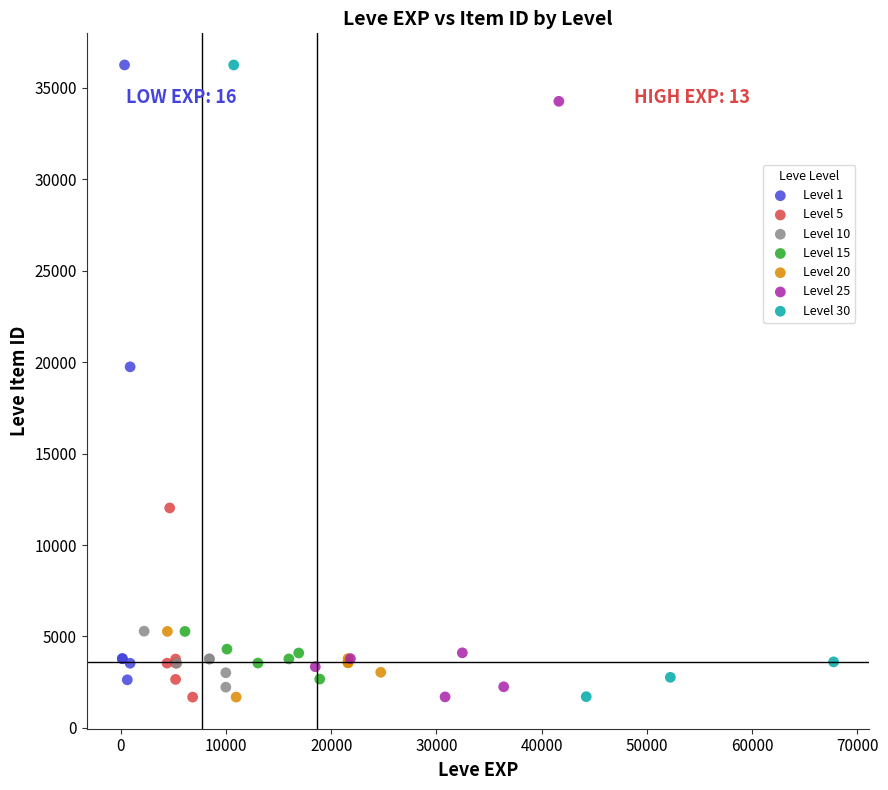

What are all the series names shown in the legend?

Level 1, Level 5, Level 10, Level 15, Level 20, Level 25, Level 30